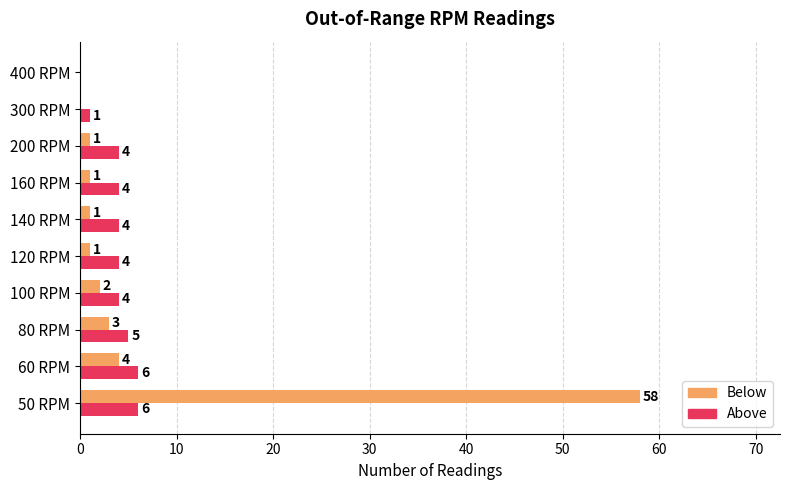

Which series has the largest total across all categories?

Below